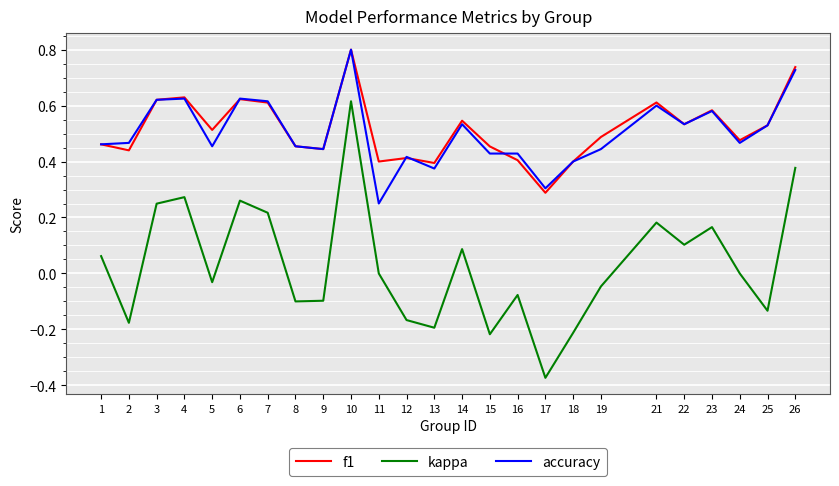

True or false: f1 and kappa cross at least once.

False